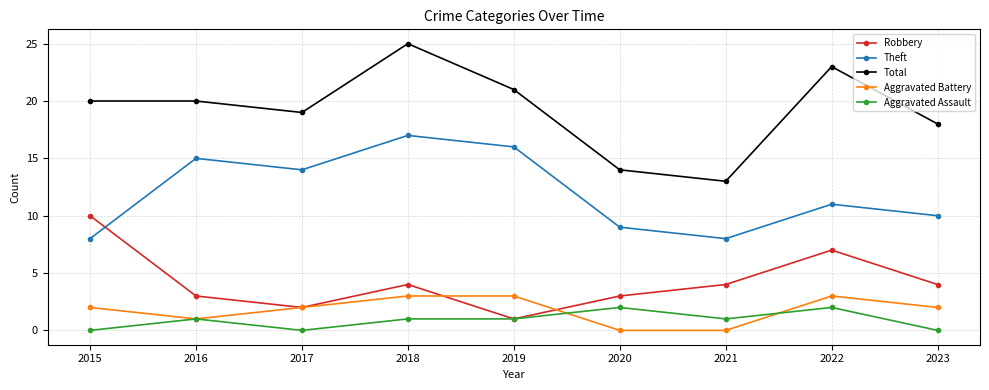

How many times do Theft and Robbery cross each other?

1